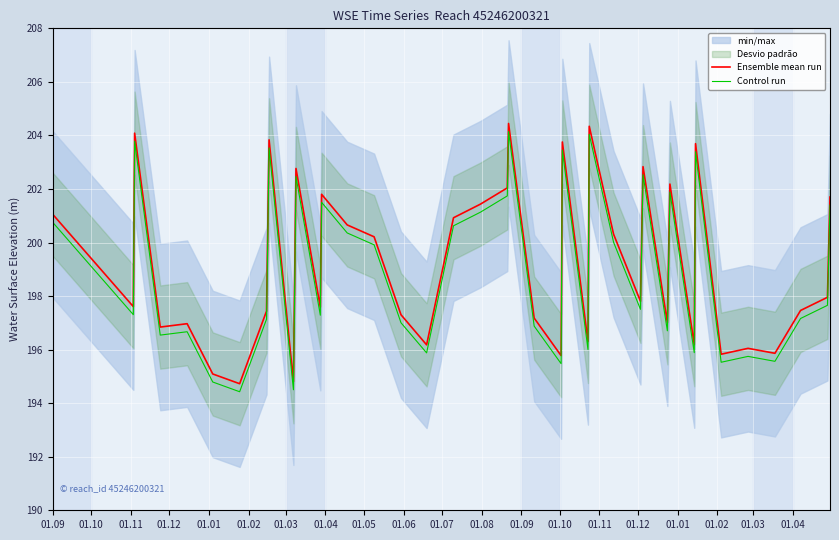

True or false: Control run and Ensemble mean run intersect in this chart.

False